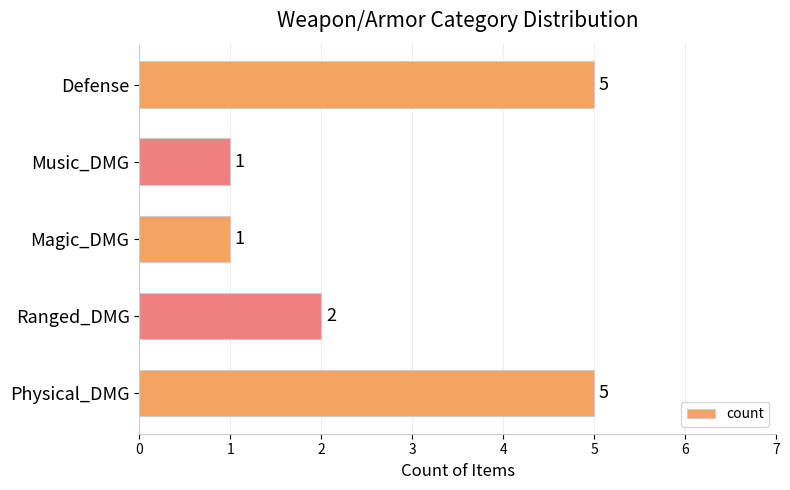

What is the average value?

3